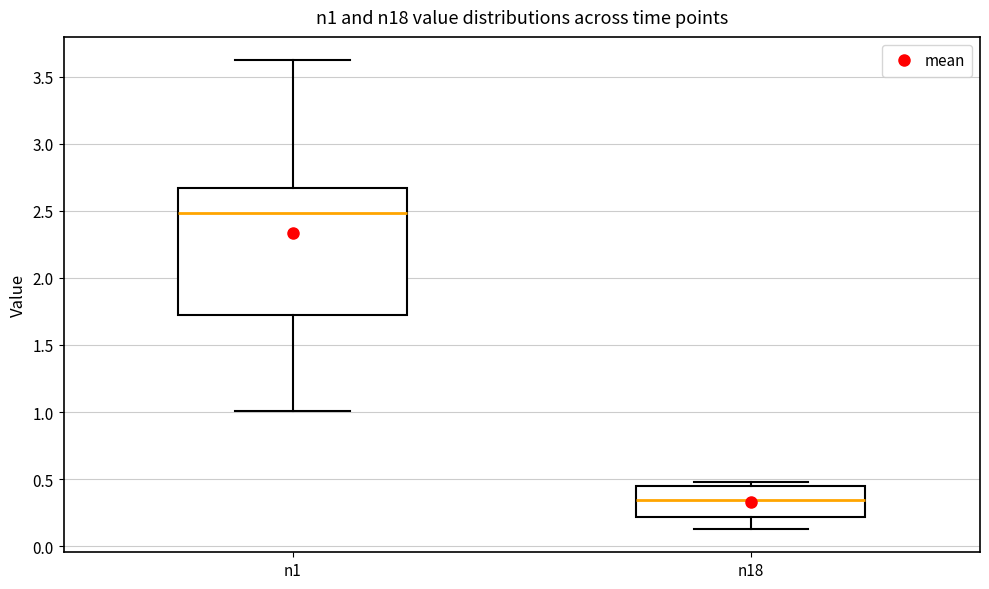

Which box has the lowest median line?

n18